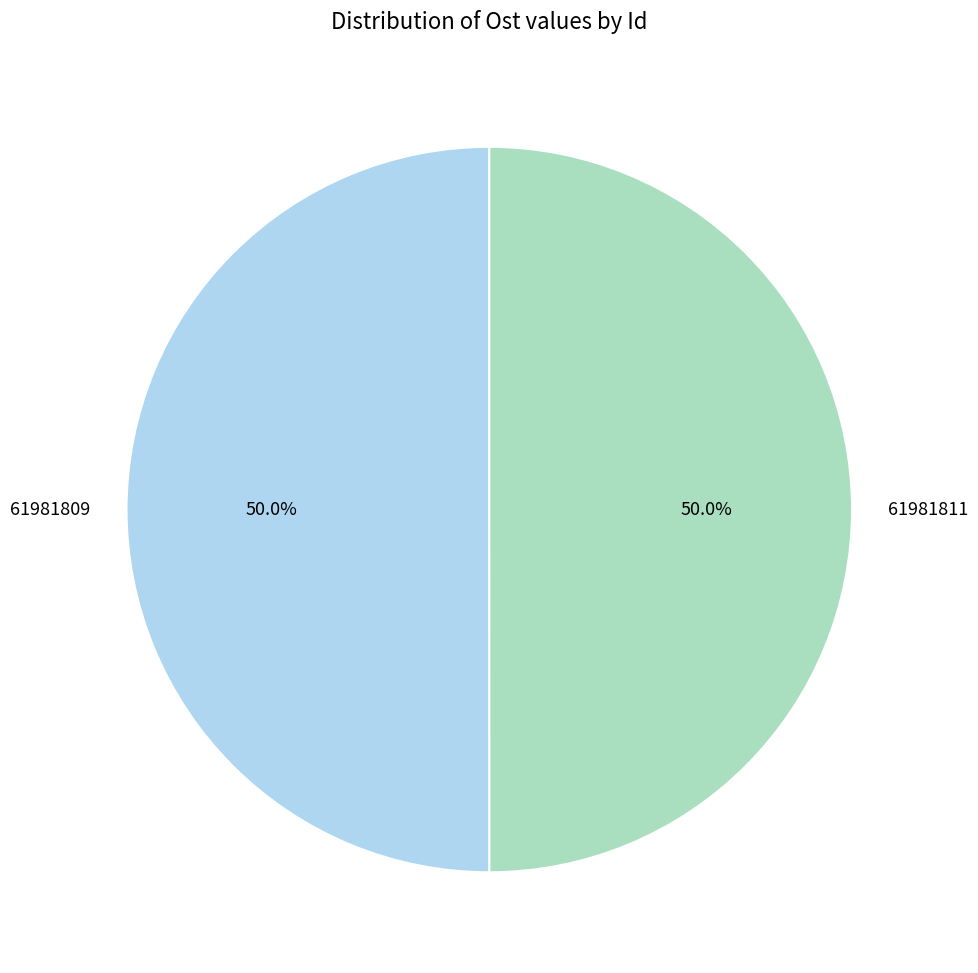

Is it true that 61981811 is 50% of the pie?

True